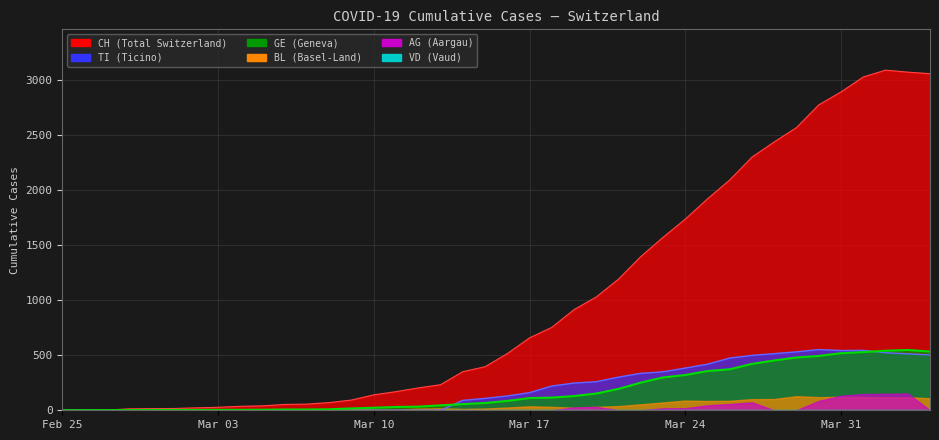

How many data points in TI (line) are less than 130?

20